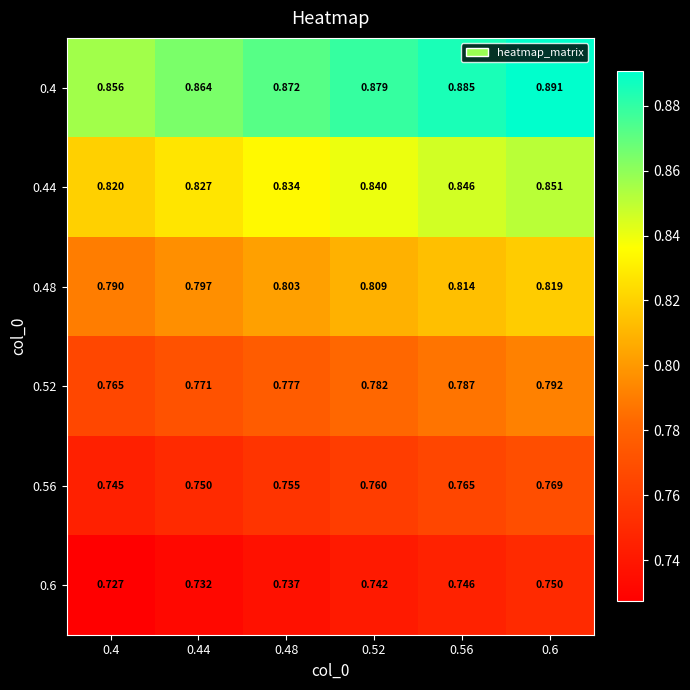

What is the smallest value displayed?

0.7